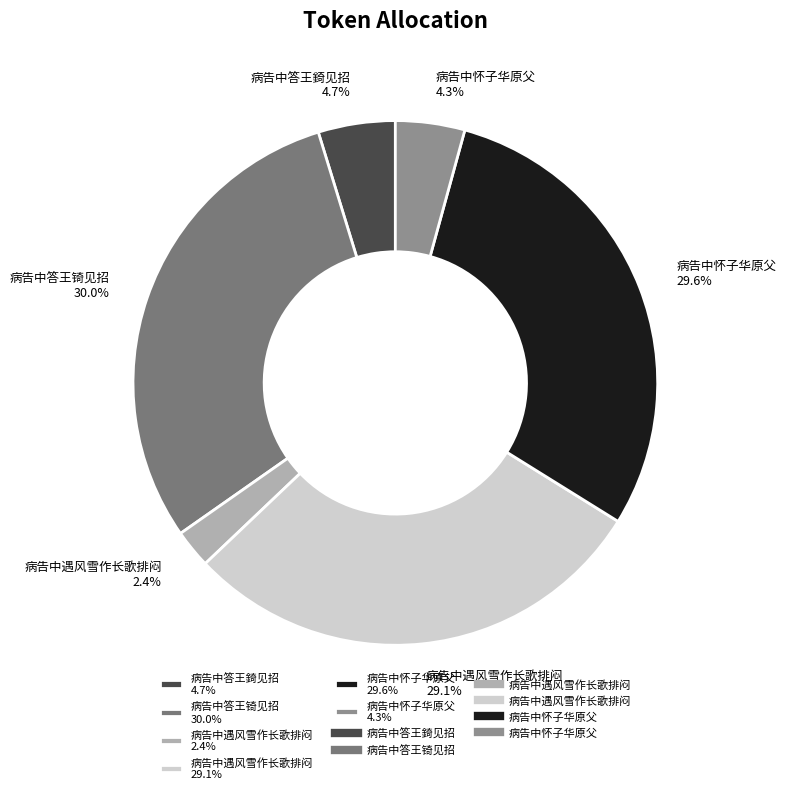

What is the ratio of the value at 病告中怀子华原父 4.3% to the value at 病告中遇风雪作长歌排闷 2.4%?

1.8